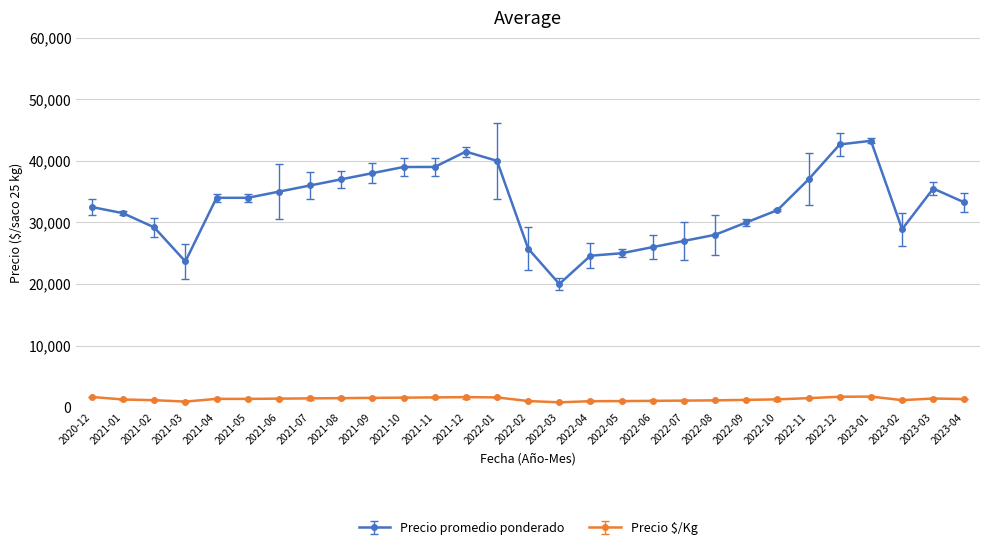

Between 2021-03 and 2021-09, which series saw the biggest shift?

Precio promedio ponderado